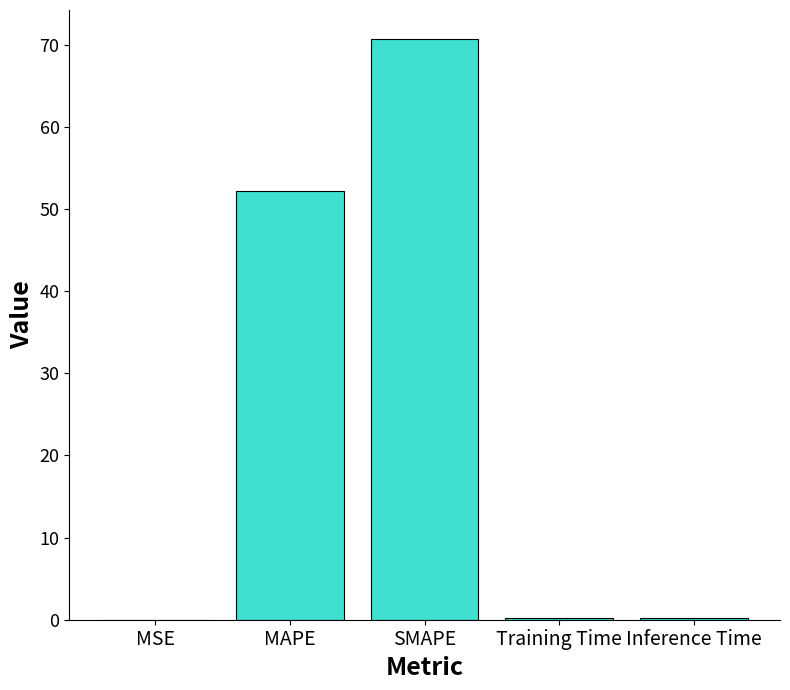

Is it true that the value at SMAPE is 103.7?

False